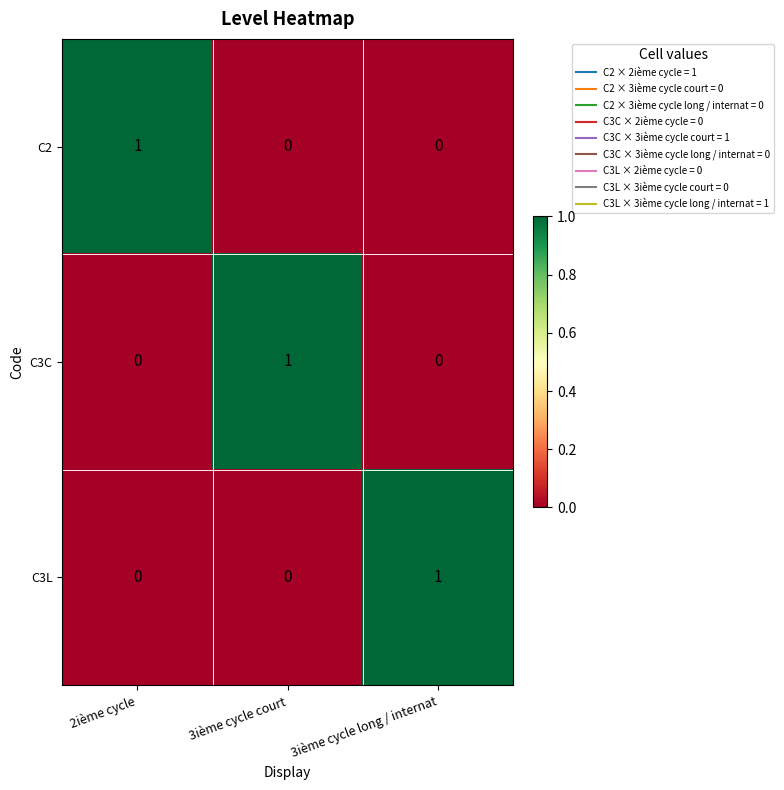

Which category has the highest value in the C3L series?

3ième cycle long / internat